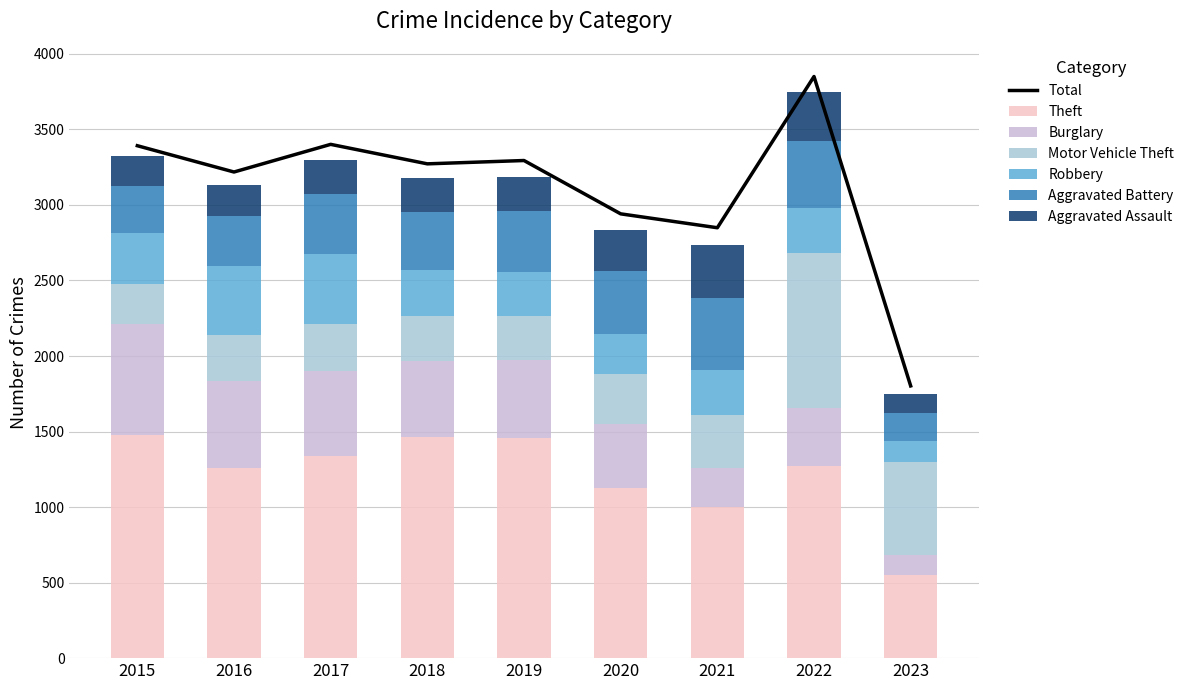

Rank the categories by Robbery value from lowest to highest.

2023, 2020, 2019, 2021, 2018, 2022, 2015, 2016, 2017